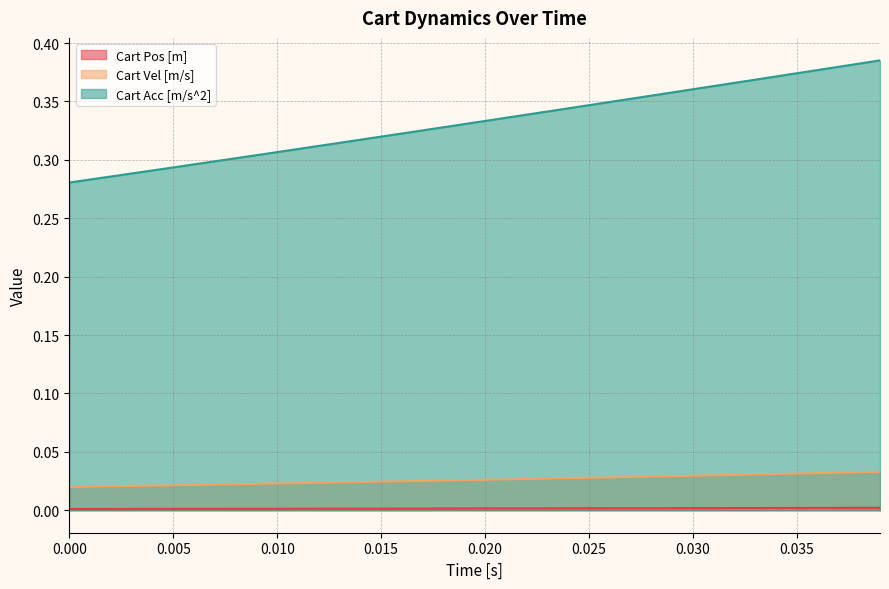

What are all the series names shown in the legend?

Cart Pos [m], Cart Vel [m/s], Cart Acc [m/s^2]